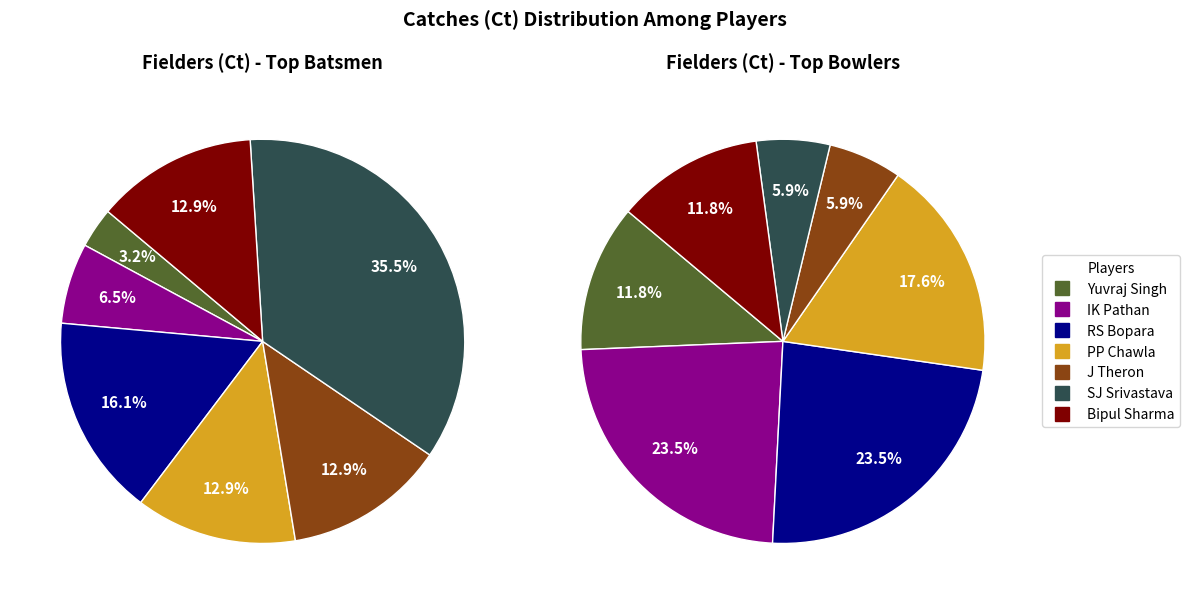

Is it true that 3 is 22% of the pie?

False